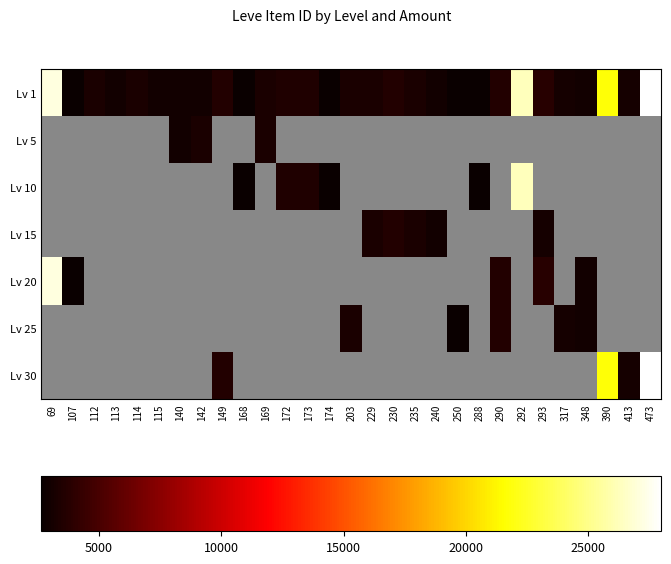

What is the average value of the Lv 1 series?

6290.3